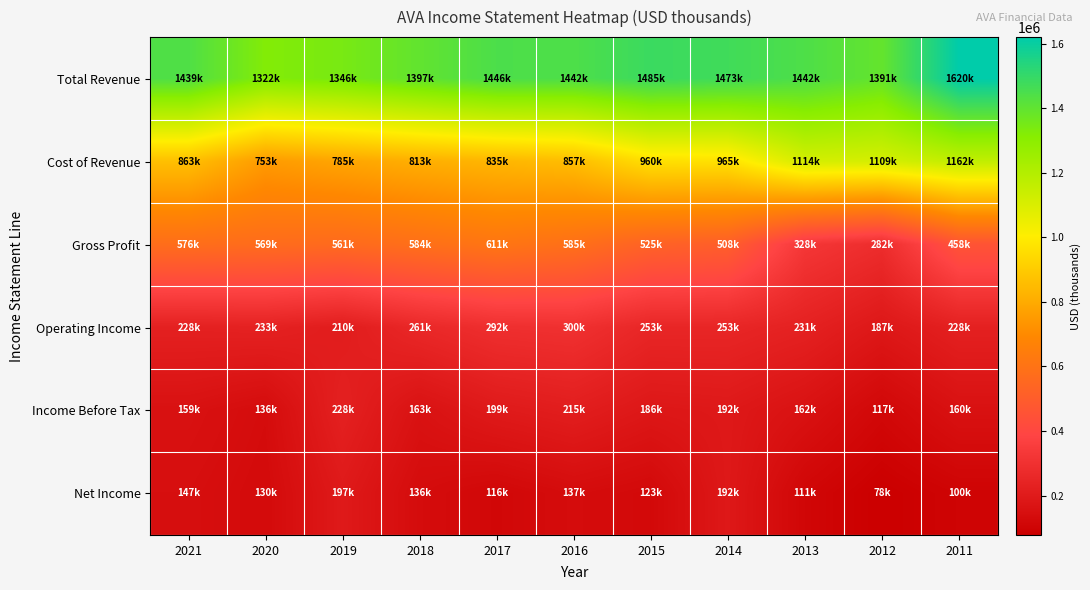

Which series has the widest spread of values?

Cost of Revenue